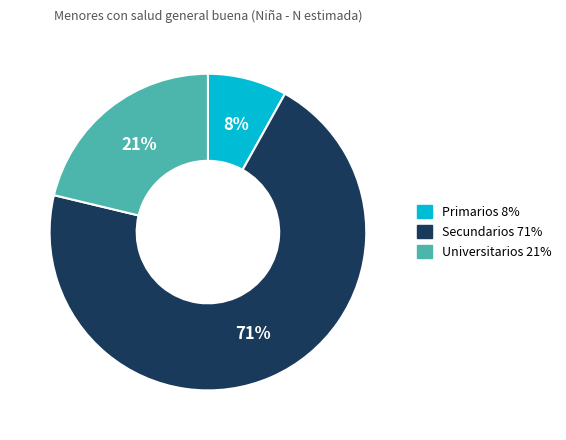

Which has a higher value, Primarios or Secundarios?

Secundarios